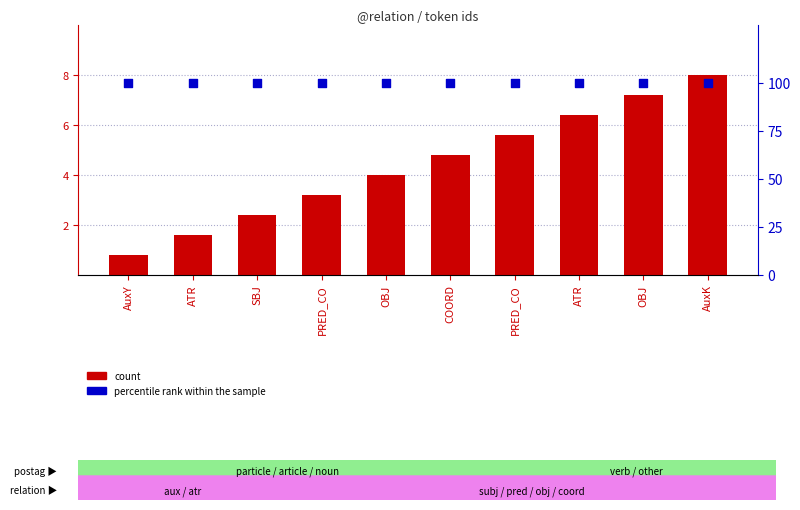

Which series reaches the maximum Y coordinate?

percentile rank within the sample